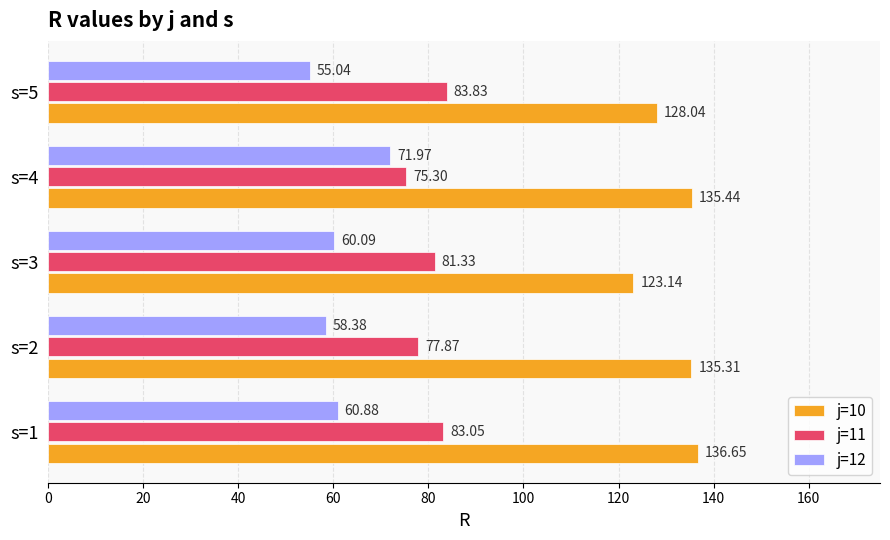

Which series has the largest range (max minus min)?

j=12